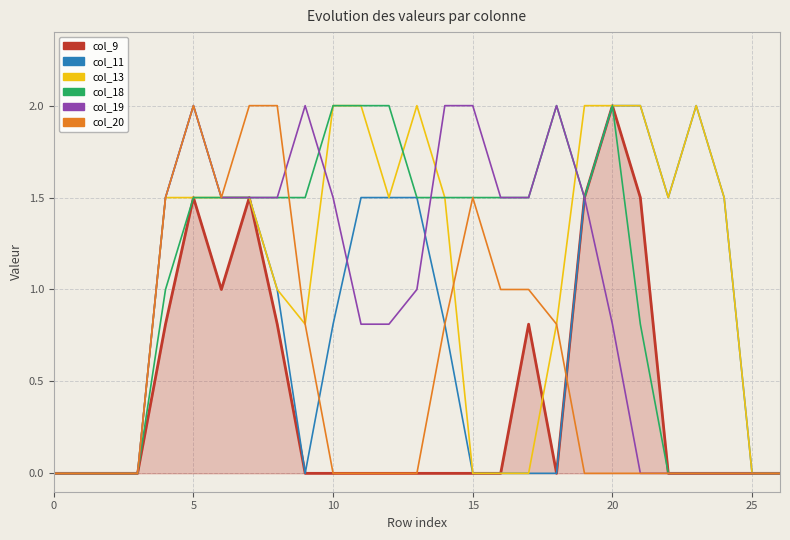

What is the maximum value shown in the chart?

2.0